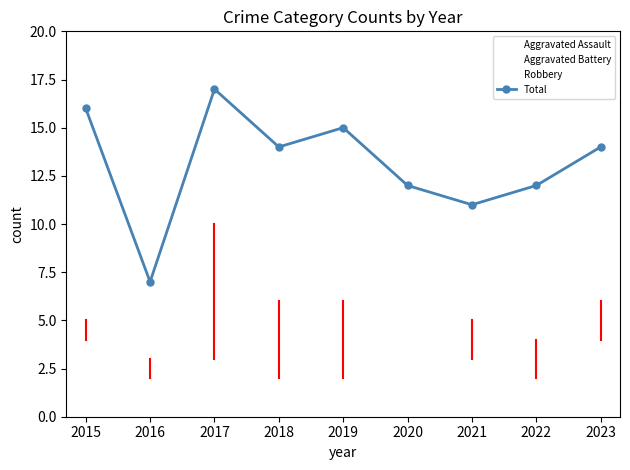

What is the value of the Robbery point at the 8th from the left?

4